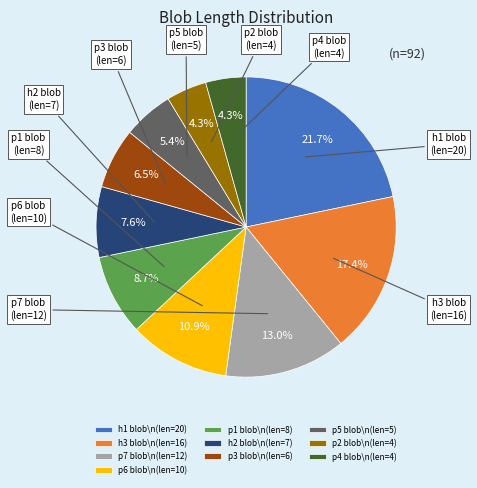

Which category has the biggest portion of the pie?

h1 blob\n(len=20)